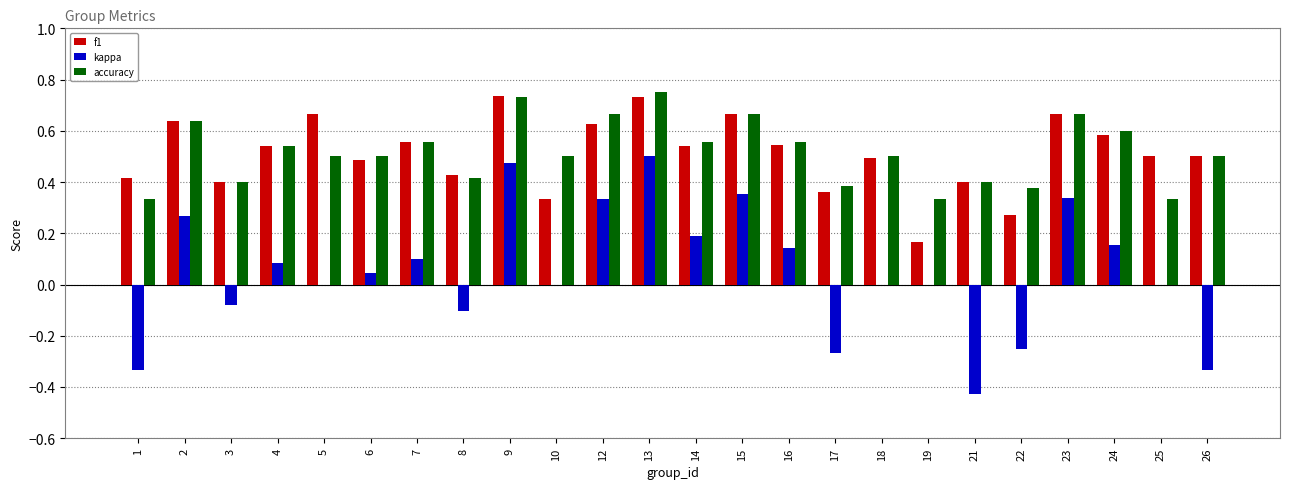

Does the chart contain stacked bars?

No